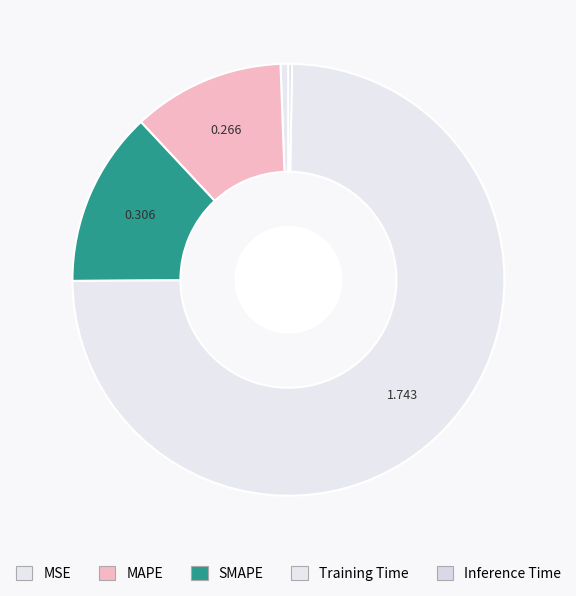

To the nearest percent, what is the difference between the largest and smallest slice percentages?

74%